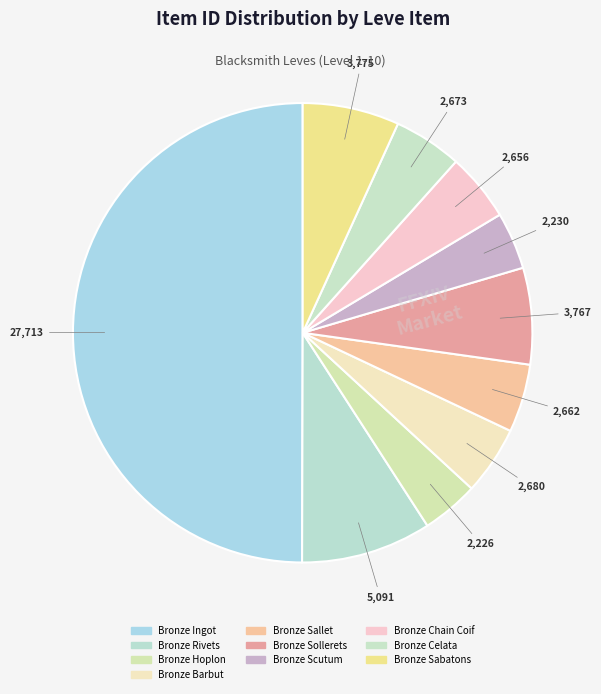

What is the smallest slice in the pie chart?

Bronze Hoplon